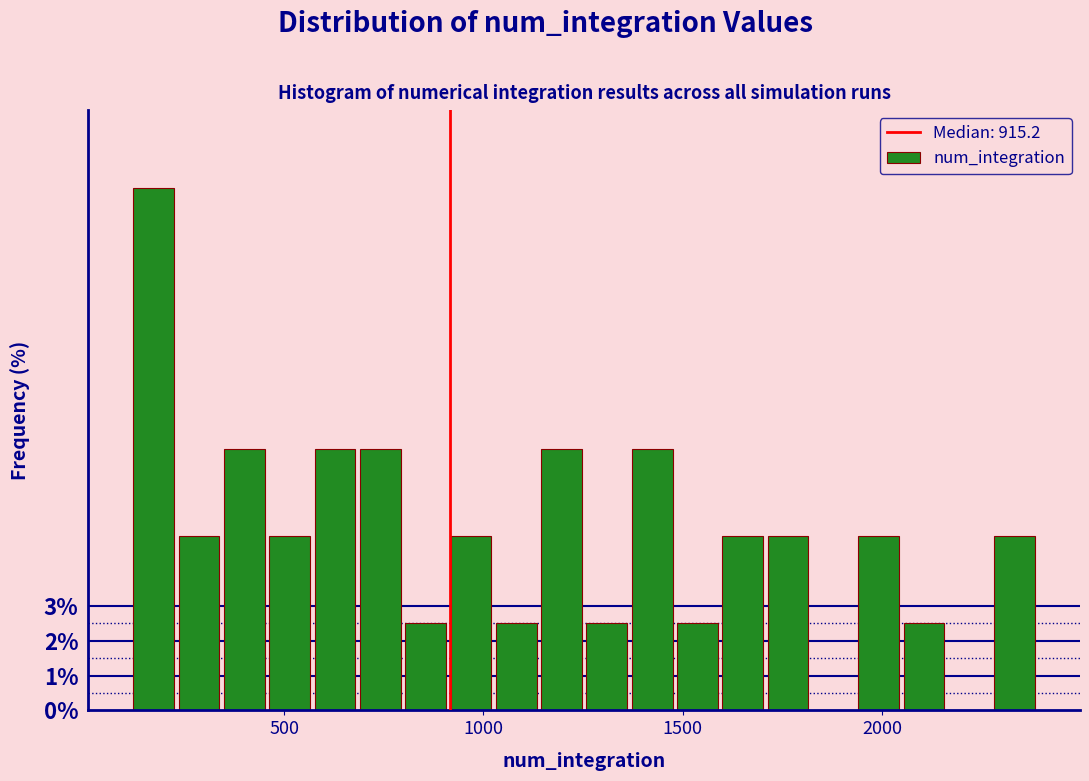

Around what value on the x-axis is the tallest bar? Give the approximate position of its centre, as read against the axis.

150